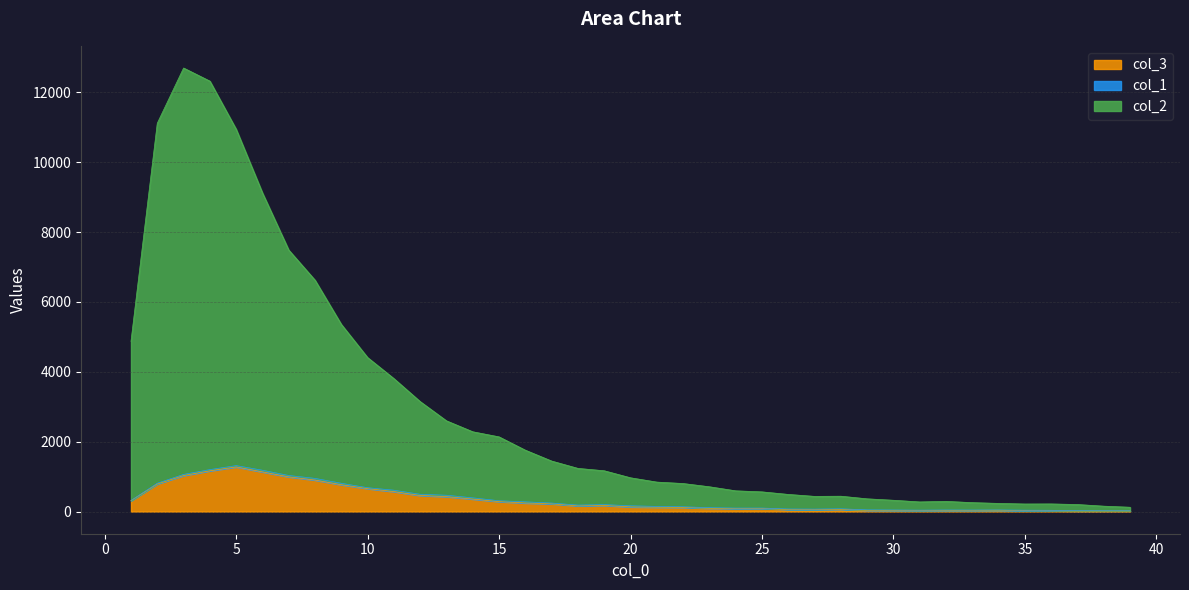

What is the difference between the col_3 values at 17 and 11?

349